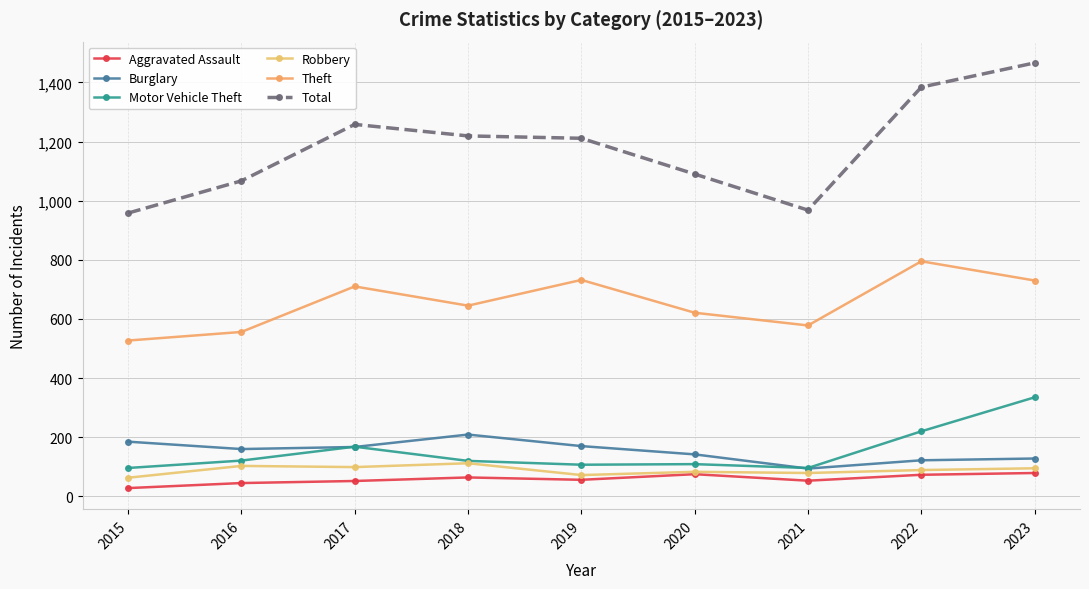

True or false: Burglary and Aggravated Assault cross at least once.

False